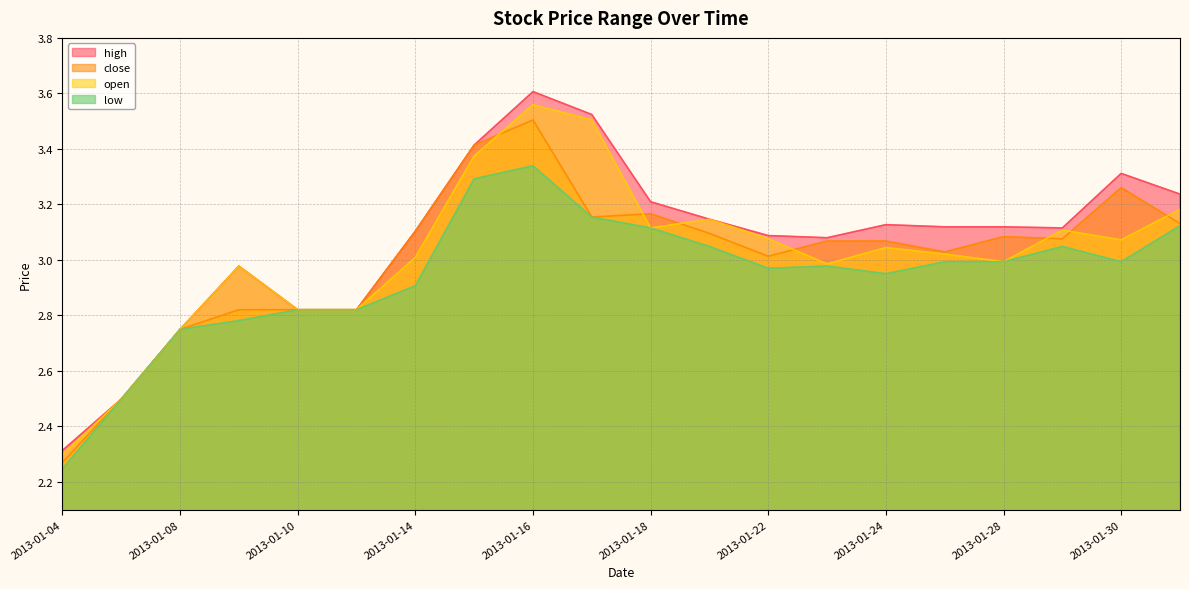

Which category has the highest value across all series?

2013-01-16